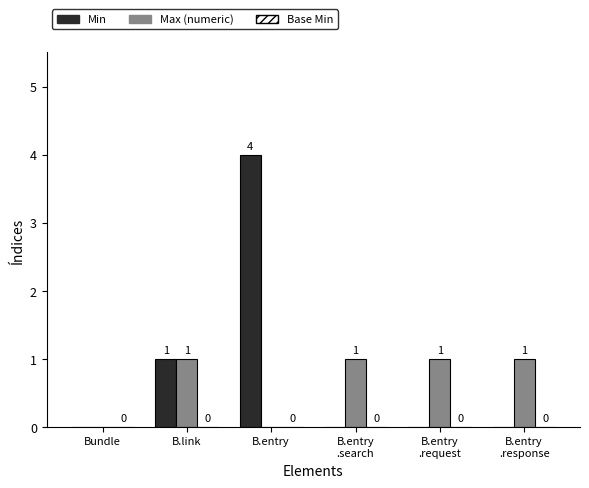

Which category has the highest value across all series?

B.entry